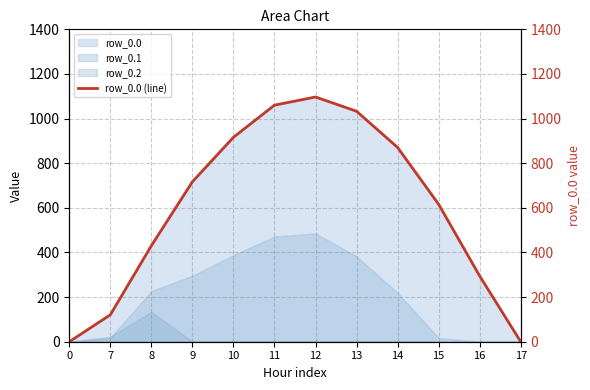

True or false: the data has more than 0 interior local peaks.

True